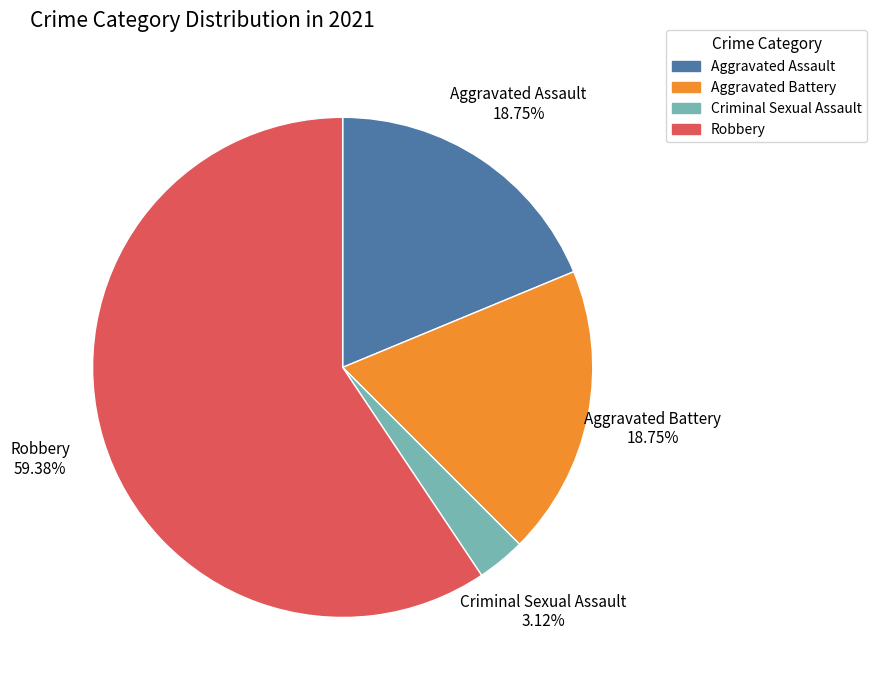

Is the sum of Aggravated Battery and Criminal Sexual Assault greater than half?

No